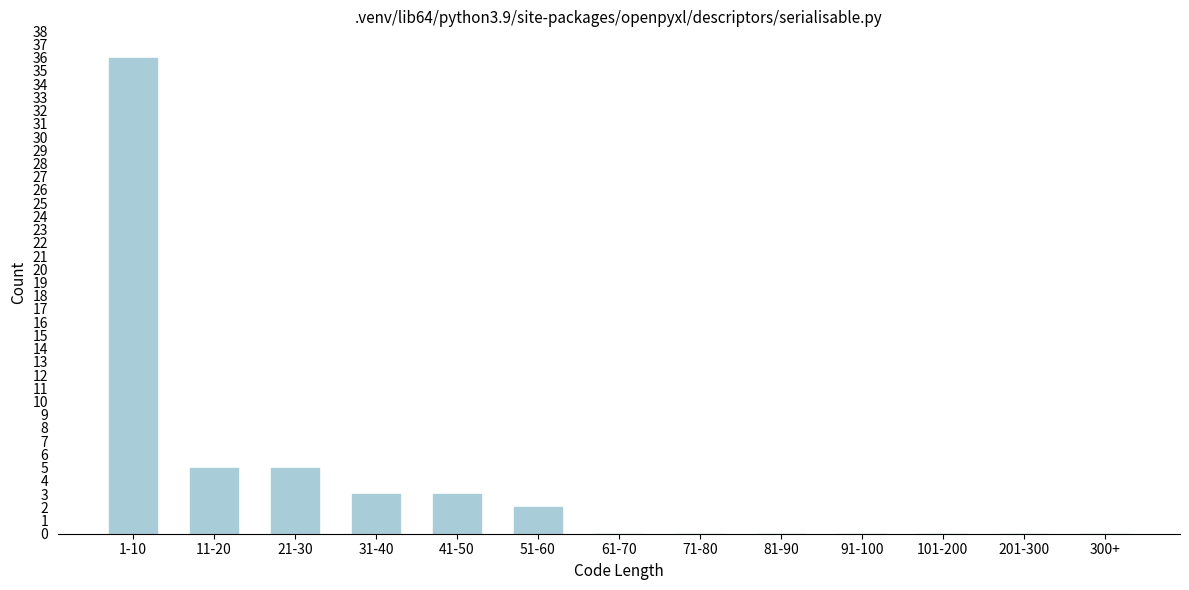

Reading left to right, what are all the values shown in this chart?

1-10=36	11-20=5	21-30=5	31-40=3	41-50=3	51-60=2	61-70=0	71-80=0	81-90=0	91-100=0	101-200=0	201-300=0	300+=0